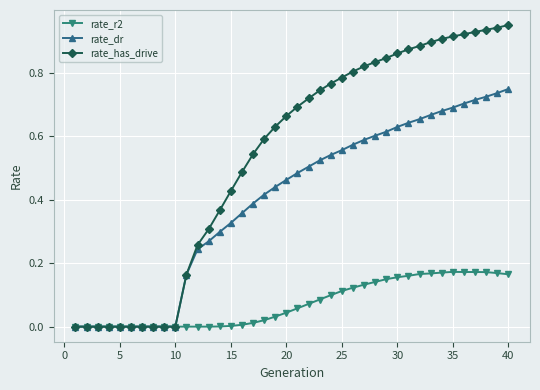

Count the number of categories in the chart.

40